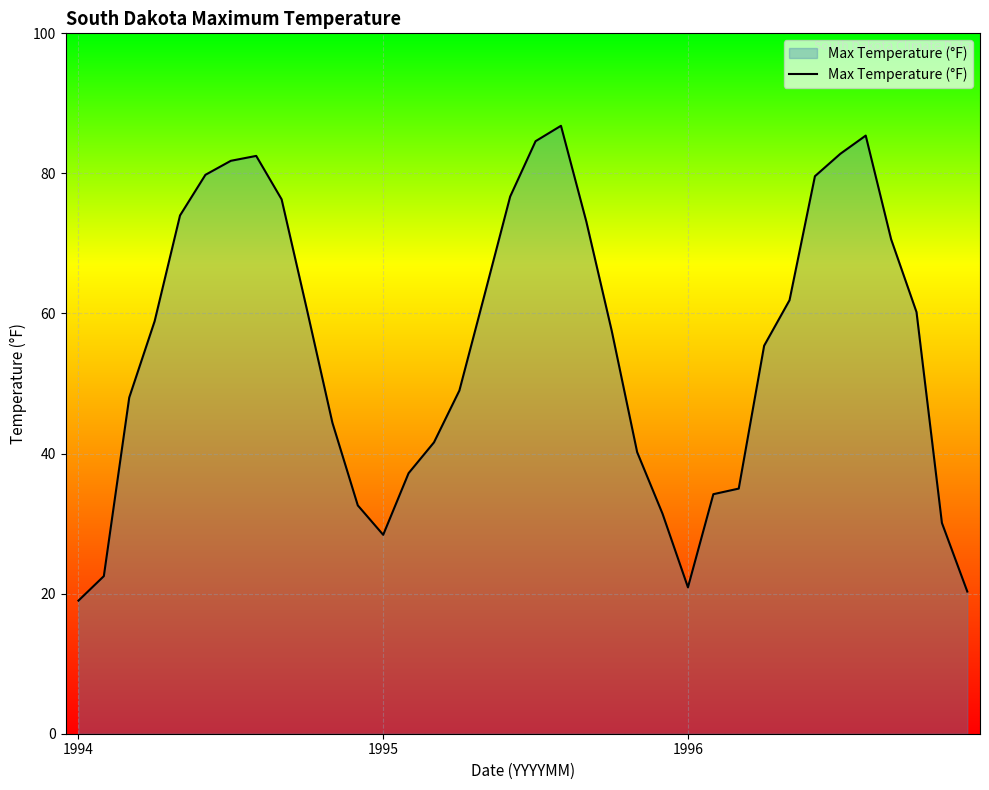

What is the difference between the maximum and minimum values?

67.8